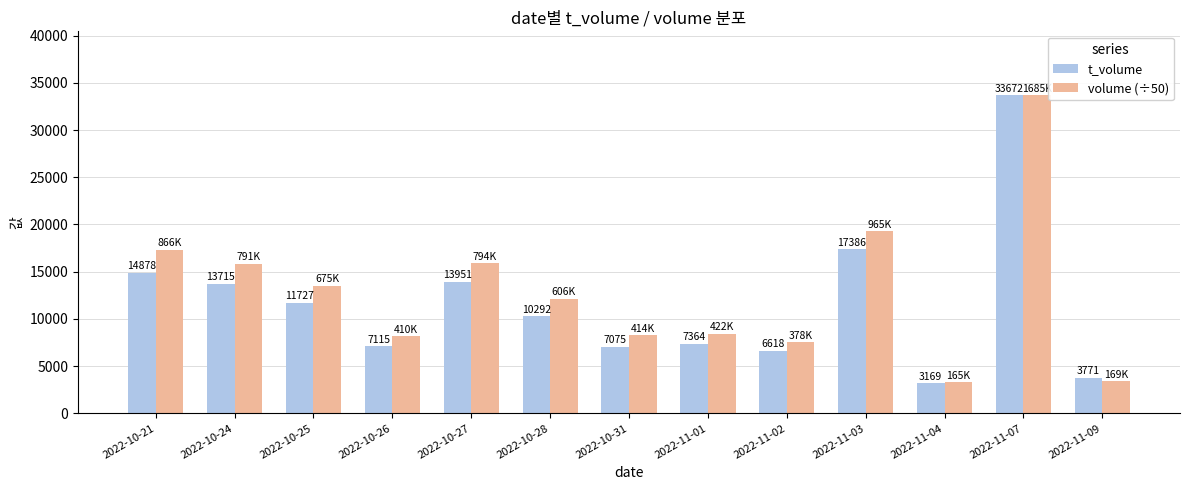

How many series are shown in this chart?

2